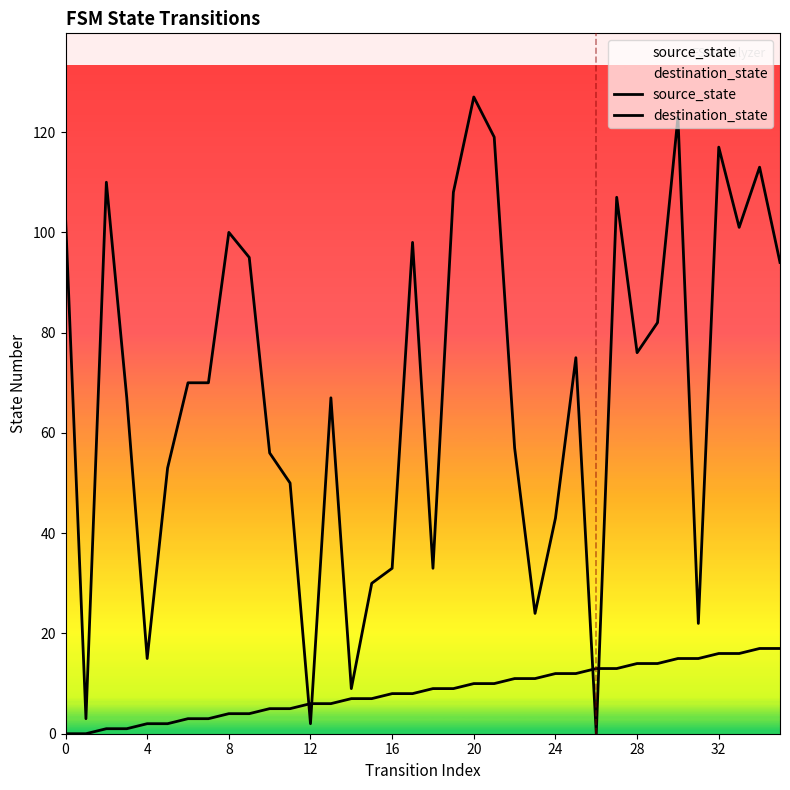

Reading left to right, list all the values displayed in this chart.

source_state: 0	0	1	1	2	2	3	3	4	4	5	5	6	6	7	7	8	8	9	9	10	10	11	11	12	12	13	13	14	14	15	15	16	16	17	17
destination_state: 103	3	110	67	15	53	70	70	100	95	56	50	2	67	9	30	33	98	33	108	127	119	57	24	43	75	0	107	76	82	123	22	117	101	113	94